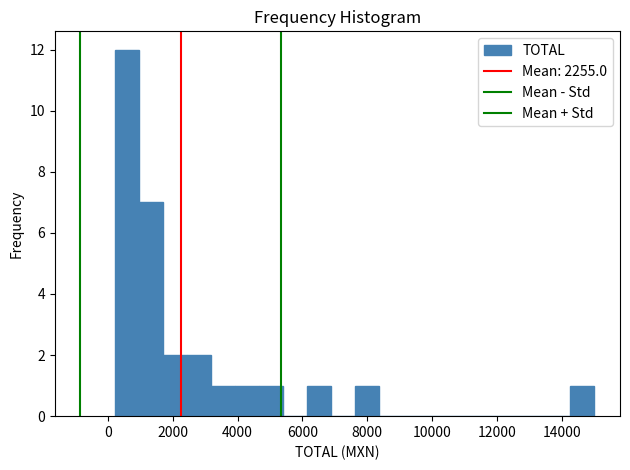

Around what value on the x-axis is the tallest bar? Give the approximate position of its centre, as read against the axis.

600